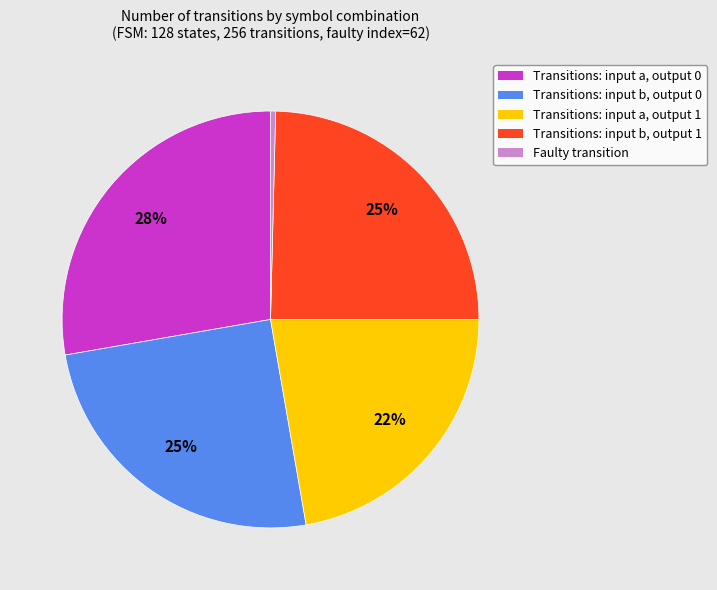

To the nearest percent, what is the average slice percentage?

20%